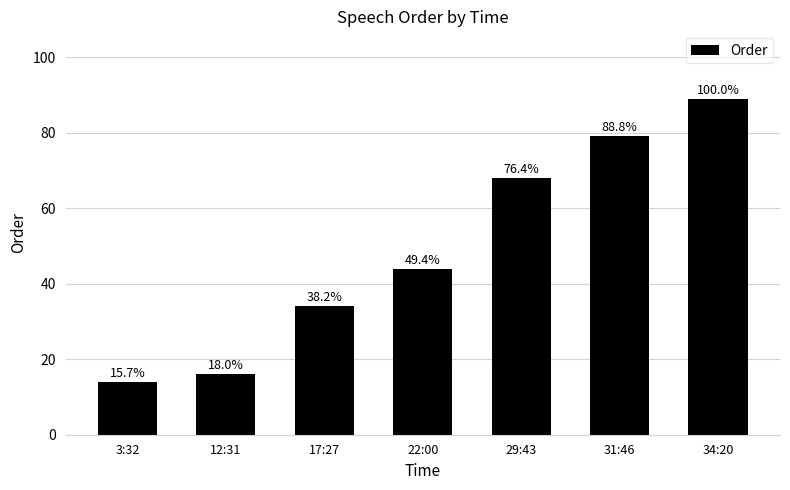

What is the minimum value shown in the chart?

14